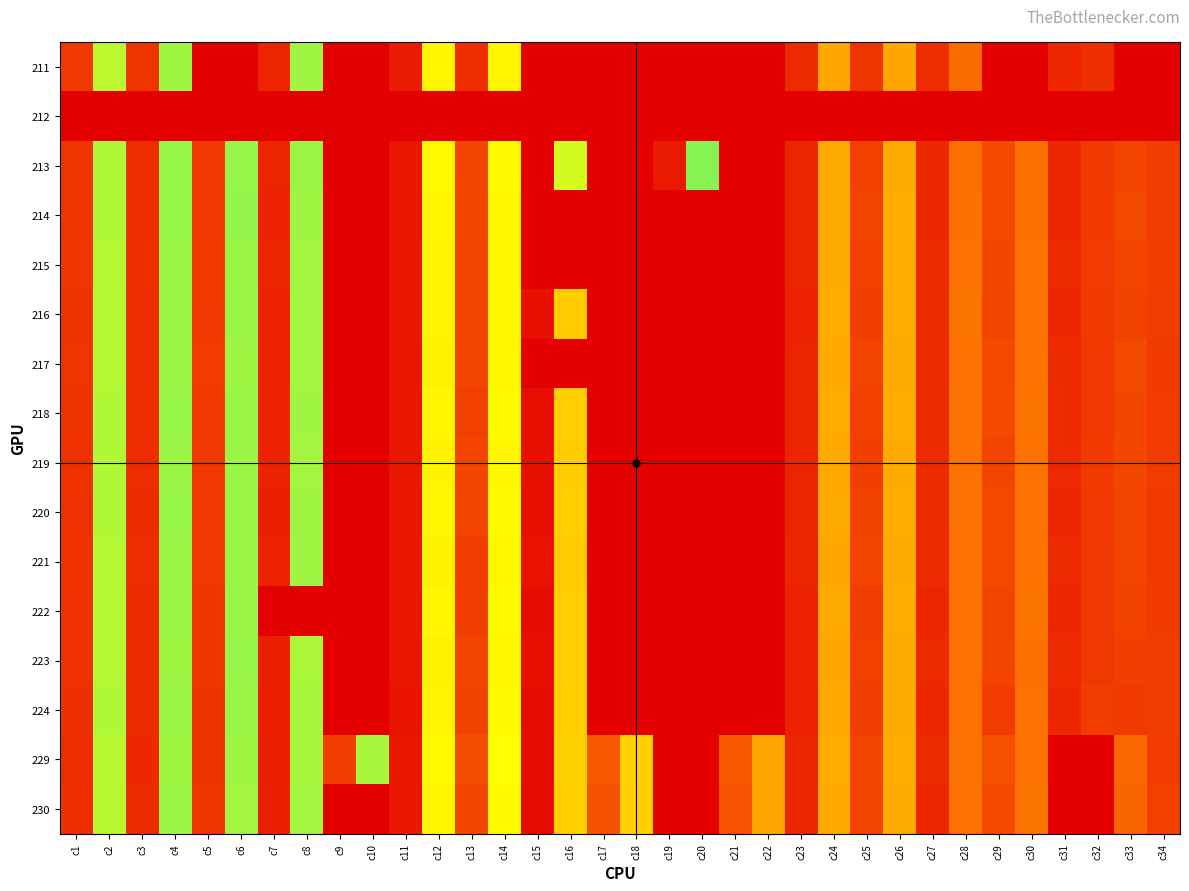

Reading left to right, what are all the values shown in this chart?

211: c1=211.7	c2=137.0	c3=213.4	c4=133.7	c5=0.0	c6=0.0	c7=219.2	c8=133.7	c9=0.0	c10=0.0	c11=222.5	c12=147.0	c13=215.9	c14=147.0	c15=0.0	c16=0.0	c17=0.0	c18=0.0	c19=0.0	c20=0.0	c21=0.0	c22=0.0	c23=217.5	c24=173.6	c25=213.4	c26=172.8	c27=215.9	c28=193.6	c29=0.0	c30=0.0	c31=218.4	c32=215.3	c33=0.0	c34=0.0
212: c1=0.0	c2=0.0	c3=0.0	c4=0.0	c5=0.0	c6=0.0	c7=0.0	c8=0.0	c9=0.0	c10=0.0	c11=0.0	c12=0.0	c13=0.0	c14=0.0	c15=0.0	c16=0.0	c17=0.0	c18=0.0	c19=0.0	c20=0.0	c21=0.0	c22=0.0	c23=0.0	c24=0.0	c25=0.0	c26=0.0	c27=0.0	c28=0.0	c29=0.0	c30=0.0	c31=0.0	c32=0.0	c33=0.0	c34=0.0
213: c1=213.4	c2=135.6	c3=215.7	c4=132.8	c5=211.9	c6=132.8	c7=219.4	c8=133.6	c9=0.0	c10=0.0	c11=224.0	c12=146.0	c13=207.8	c14=145.7	c15=232.8	c16=139.4	c17=0.0	c18=0.0	c19=222.9	c20=131.1	c21=0.0	c22=0.0	c23=219.4	c24=172.2	c25=209.1	c26=171.9	c27=218.0	c28=191.9	c29=205.3	c30=191.7	c31=217.9	c32=211.0	c33=207.1	c34=209.8
214: c1=213.5	c2=135.7	c3=215.8	c4=133.1	c5=211.5	c6=132.6	c7=219.8	c8=133.9	c9=0.0	c10=0.0	c11=224.1	c12=147.0	c13=206.7	c14=146.7	c15=0.0	c16=0.0	c17=0.0	c18=0.0	c19=0.0	c20=0.0	c21=0.0	c22=0.0	c23=219.3	c24=171.9	c25=207.9	c26=171.4	c27=217.8	c28=191.8	c29=205.8	c30=191.6	c31=217.8	c32=211.1	c33=206.3	c34=210.5
215: c1=212.6	c2=136.0	c3=215.1	c4=133.5	c5=211.1	c6=133.3	c7=219.5	c8=134.3	c9=0.0	c10=0.0	c11=223.9	c12=147.7	c13=207.8	c14=146.7	c15=0.0	c16=0.0	c17=0.0	c18=0.0	c19=0.0	c20=0.0	c21=0.0	c22=0.0	c23=219.0	c24=172.0	c25=209.0	c26=171.0	c27=217.5	c28=191.3	c29=206.7	c30=190.8	c31=217.2	c32=210.9	c33=207.0	c34=209.3
216: c1=213.7	c2=136.3	c3=215.9	c4=133.6	c5=212.0	c6=133.6	c7=219.7	c8=134.2	c9=0.0	c10=0.0	c11=224.2	c12=147.4	c13=207.9	c14=146.5	c15=226.8	c16=160.7	c17=0.0	c18=0.0	c19=0.0	c20=0.0	c21=0.0	c22=0.0	c23=219.8	c24=171.6	c25=209.3	c26=171.2	c27=217.0	c28=190.2	c29=207.1	c30=190.6	c31=217.9	c32=211.3	c33=208.5	c34=210.2
217: c1=213.7	c2=136.3	c3=215.8	c4=133.4	c5=210.8	c6=133.8	c7=219.8	c8=134.1	c9=0.0	c10=0.0	c11=223.9	c12=148.5	c13=207.6	c14=146.6	c15=0.0	c16=0.0	c17=0.0	c18=0.0	c19=0.0	c20=0.0	c21=0.0	c22=0.0	c23=219.0	c24=172.7	c25=208.0	c26=172.0	c27=216.8	c28=191.3	c29=205.1	c30=191.0	c31=217.8	c32=211.7	c33=206.2	c34=211.0
218: c1=214.1	c2=135.5	c3=216.2	c4=133.0	c5=211.6	c6=133.4	c7=219.8	c8=133.7	c9=0.0	c10=0.0	c11=224.0	c12=147.2	c13=208.8	c14=146.1	c15=226.9	c16=160.3	c17=0.0	c18=0.0	c19=0.0	c20=0.0	c21=0.0	c22=0.0	c23=219.0	c24=171.7	c25=209.1	c26=171.0	c27=216.9	c28=190.5	c29=205.9	c30=190.2	c31=217.6	c32=211.9	c33=206.6	c34=210.8
219: c1=214.2	c2=135.8	c3=216.4	c4=133.2	c5=212.1	c6=133.5	c7=220.0	c8=134.4	c9=0.0	c10=0.0	c11=224.3	c12=148.0	c13=207.3	c14=146.8	c15=226.8	c16=160.8	c17=0.0	c18=0.0	c19=0.0	c20=0.0	c21=0.0	c22=0.0	c23=219.5	c24=172.6	c25=209.3	c26=171.9	c27=216.9	c28=190.7	c29=208.2	c30=191.0	c31=217.3	c32=211.3	c33=206.6	c34=210.8
220: c1=214.7	c2=135.7	c3=216.8	c4=133.0	c5=212.2	c6=133.3	c7=220.6	c8=133.8	c9=0.0	c10=0.0	c11=224.2	c12=146.7	c13=206.9	c14=145.6	c15=227.3	c16=159.7	c17=0.0	c18=0.0	c19=0.0	c20=0.0	c21=0.0	c22=0.0	c23=219.2	c24=172.3	c25=208.7	c26=171.6	c27=217.5	c28=190.9	c29=205.5	c30=191.0	c31=217.8	c32=212.1	c33=206.9	c34=211.4
221: c1=214.2	c2=136.0	c3=216.3	c4=133.5	c5=212.1	c6=133.5	c7=220.5	c8=133.9	c9=0.0	c10=0.0	c11=223.6	c12=148.4	c13=209.9	c14=146.6	c15=225.8	c16=161.1	c17=0.0	c18=0.0	c19=0.0	c20=0.0	c21=0.0	c22=0.0	c23=218.4	c24=173.4	c25=207.8	c26=172.0	c27=217.0	c28=191.4	c29=205.3	c30=191.1	c31=217.7	c32=211.8	c33=207.1	c34=211.1
222: c1=214.8	c2=136.0	c3=217.2	c4=133.6	c5=212.9	c6=133.7	c7=0.0	c8=0.0	c9=0.0	c10=0.0	c11=224.3	c12=147.1	c13=209.7	c14=146.3	c15=227.8	c16=160.2	c17=0.0	c18=0.0	c19=0.0	c20=0.0	c21=0.0	c22=0.0	c23=220.0	c24=172.2	c25=209.7	c26=171.5	c27=218.6	c28=191.0	c29=207.2	c30=190.4	c31=218.2	c32=211.7	c33=208.6	c34=211.0
223: c1=214.7	c2=136.0	c3=217.2	c4=133.8	c5=212.7	c6=133.0	c7=220.8	c8=135.1	c9=0.0	c10=0.0	c11=224.5	c12=148.3	c13=207.4	c14=146.6	c15=227.2	c16=160.3	c17=0.0	c18=0.0	c19=0.0	c20=0.0	c21=0.0	c22=0.0	c23=219.8	c24=172.9	c25=209.0	c26=171.9	c27=217.3	c28=191.3	c29=207.6	c30=191.6	c31=217.4	c32=211.5	c33=209.5	c34=210.5
224: c1=215.2	c2=135.7	c3=217.7	c4=133.4	c5=213.7	c6=133.2	c7=221.2	c8=134.7	c9=0.0	c10=0.0	c11=225.1	c12=147.7	c13=208.4	c14=146.2	c15=228.1	c16=159.8	c17=0.0	c18=0.0	c19=0.0	c20=0.0	c21=0.0	c22=0.0	c23=220.4	c24=172.3	c25=210.4	c26=172.1	c27=218.4	c28=191.0	c29=210.7	c30=191.2	c31=218.2	c32=210.4	c33=211.2	c34=209.9
229: c1=216.0	c2=136.7	c3=217.9	c4=134.1	c5=213.9	c6=134.1	c7=220.8	c8=134.9	c9=209.7	c10=135.0	c11=224.2	c12=145.9	c13=204.8	c14=144.9	c15=227.9	c16=159.1	c17=200.9	c18=159.3	c19=0.0	c20=0.0	c21=199.9	c22=173.0	c23=219.0	c24=171.5	c25=207.5	c26=171.3	c27=217.2	c28=190.8	c29=203.6	c30=190.8	c31=0.0	c32=0.0	c33=194.2	c34=210.5
230: c1=215.1	c2=136.7	c3=217.1	c4=133.6	c5=213.3	c6=134.2	c7=220.7	c8=134.2	c9=0.0	c10=0.0	c11=224.3	c12=147.1	c13=206.8	c14=146.3	c15=227.9	c16=159.6	c17=202.7	c18=159.6	c19=0.0	c20=0.0	c21=201.9	c22=173.0	c23=219.1	c24=172.5	c25=208.1	c26=172.0	c27=218.3	c28=190.9	c29=205.7	c30=190.2	c31=0.0	c32=0.0	c33=195.5	c34=209.0